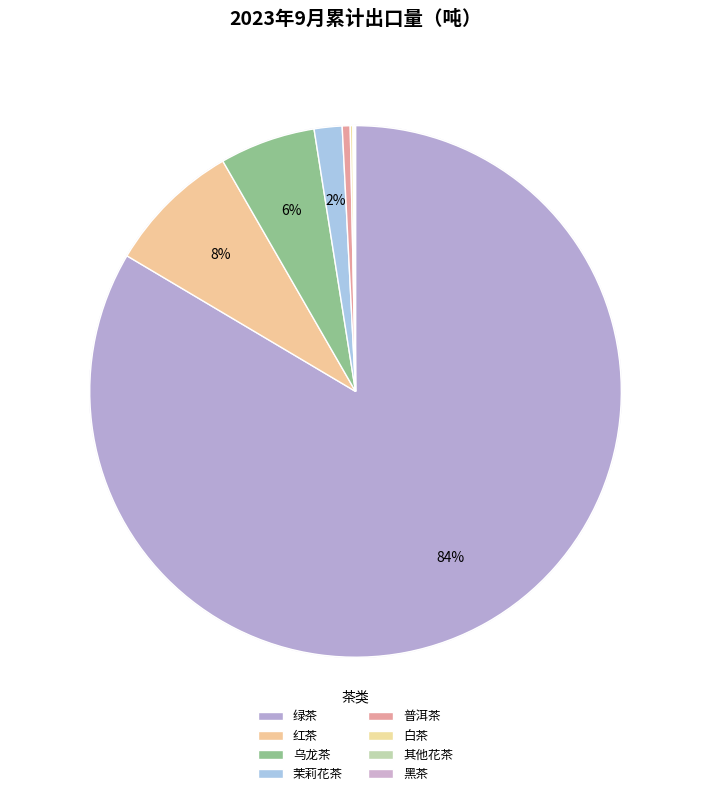

Which slice is the largest?

绿茶